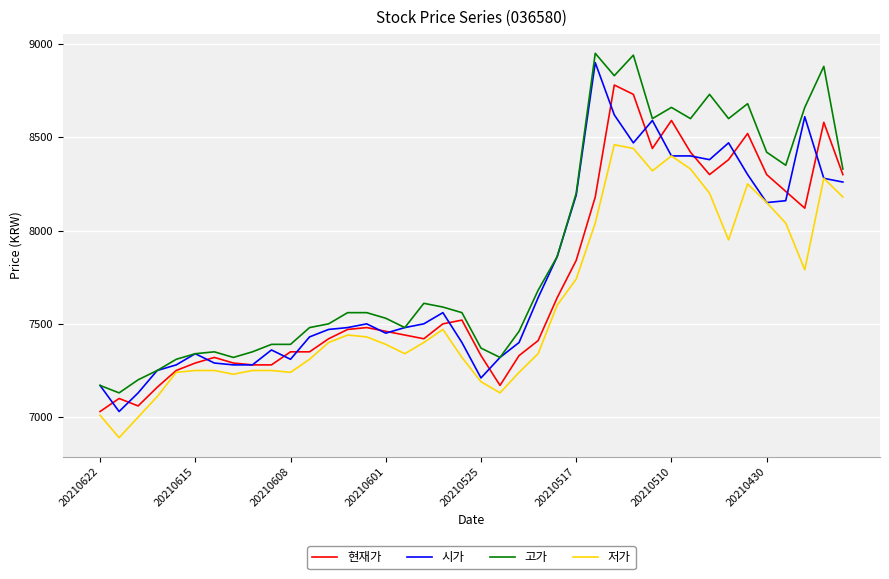

Which series has the largest total across all categories?

고가